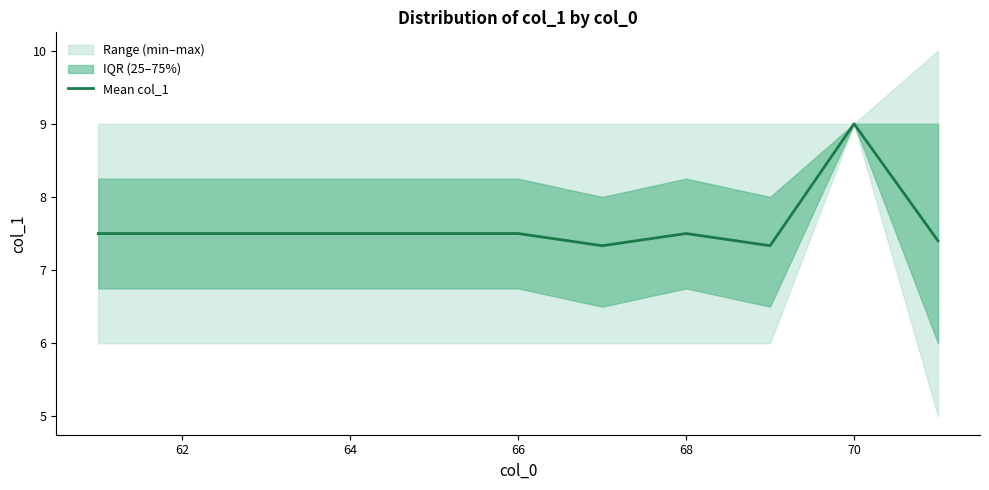

How many interior local valleys (lower than both neighbors) does the data have?

2